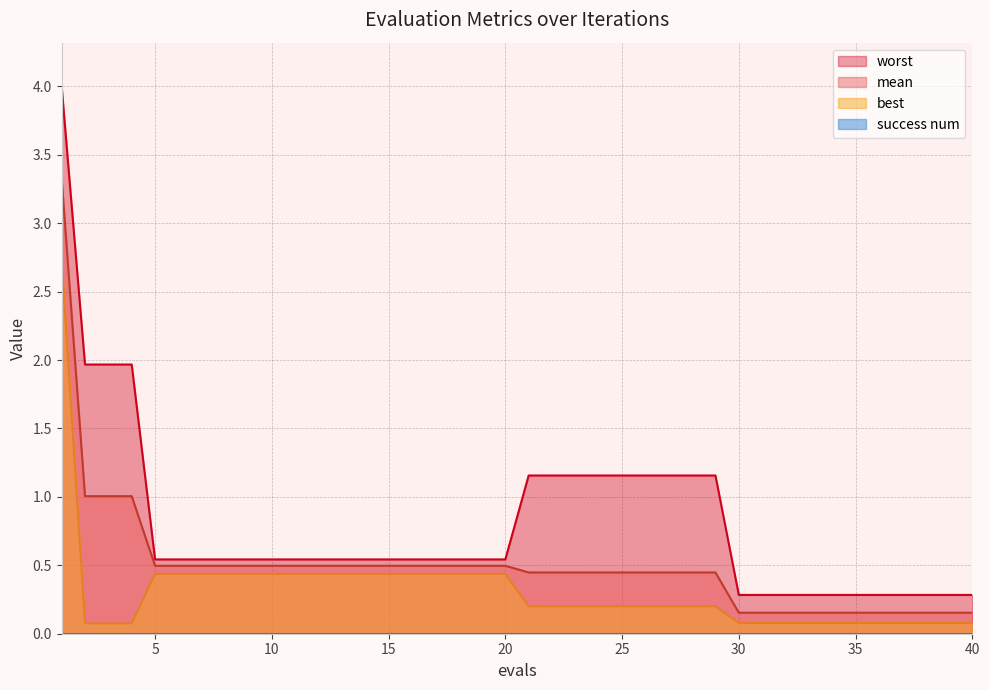

Between 27 and 36, which series saw the biggest shift?

worst